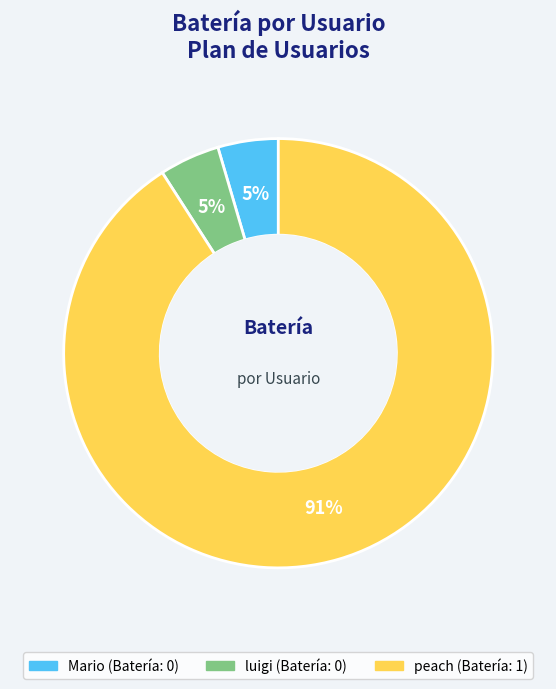

Does Mario represent more than half of the total?

No